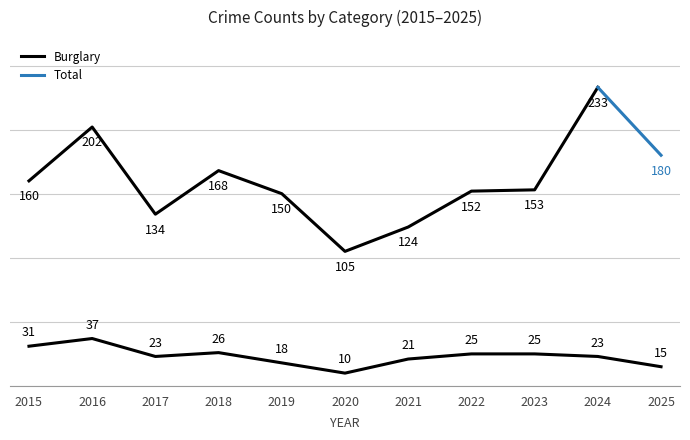

True or false: Theft and Burglary intersect in this chart.

False